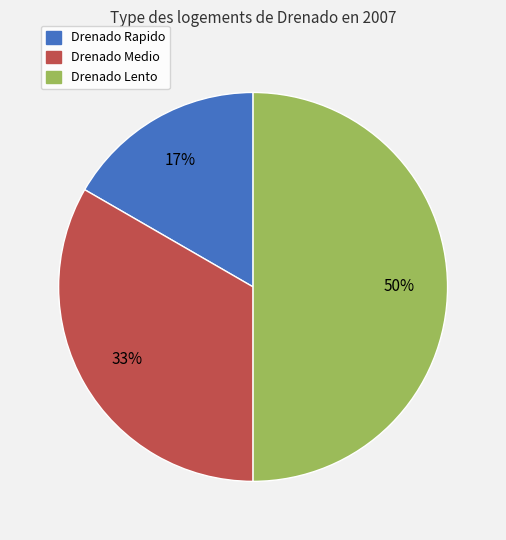

Does Drenado Medio represent more than half of the total?

No